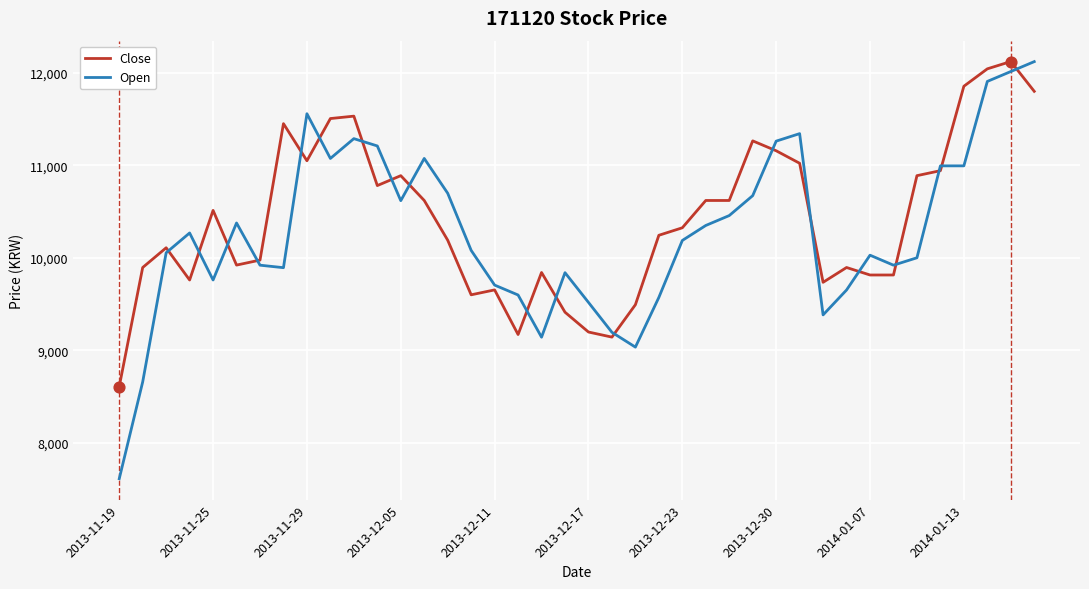

Which series has the widest spread of values?

Open